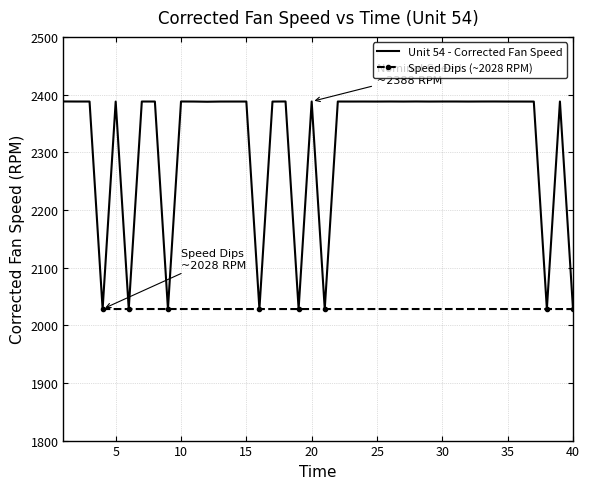

At which label is the value closest to 2208?

12